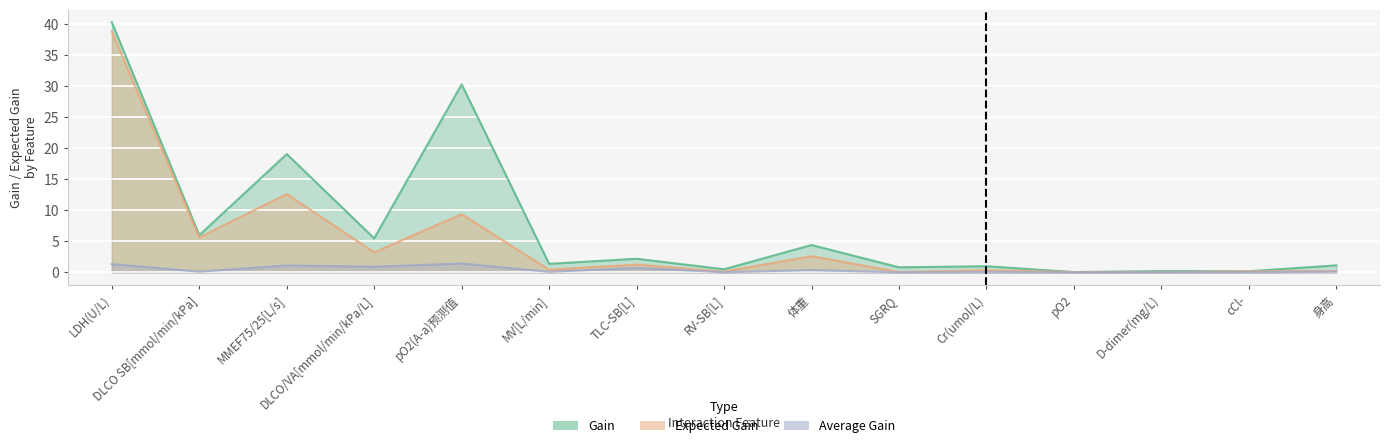

What is the label of the 13th point from the right?

MMEF75/25[L/s]